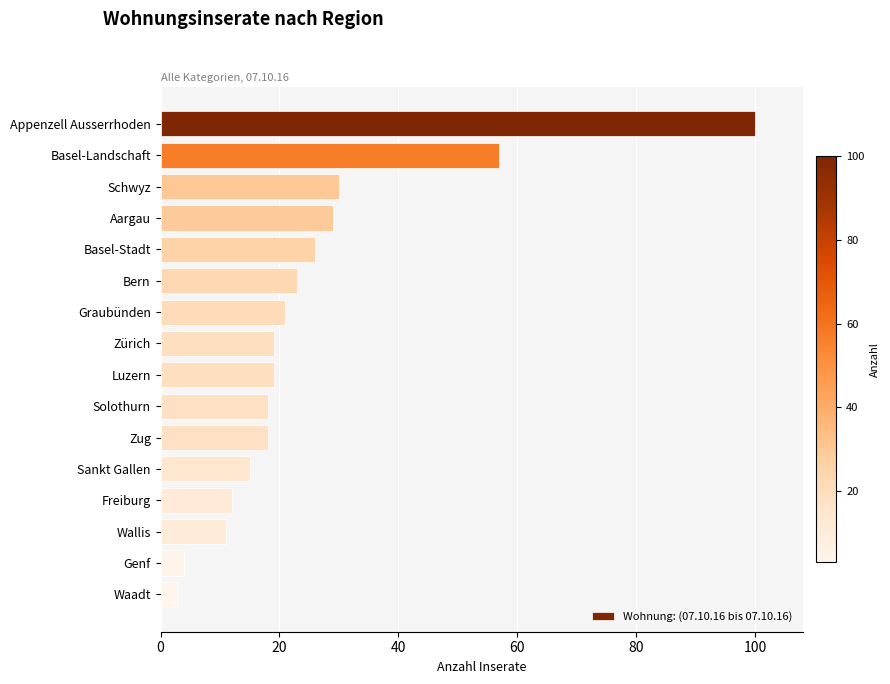

Is it true that the value at Basel-Landschaft is 75?

False